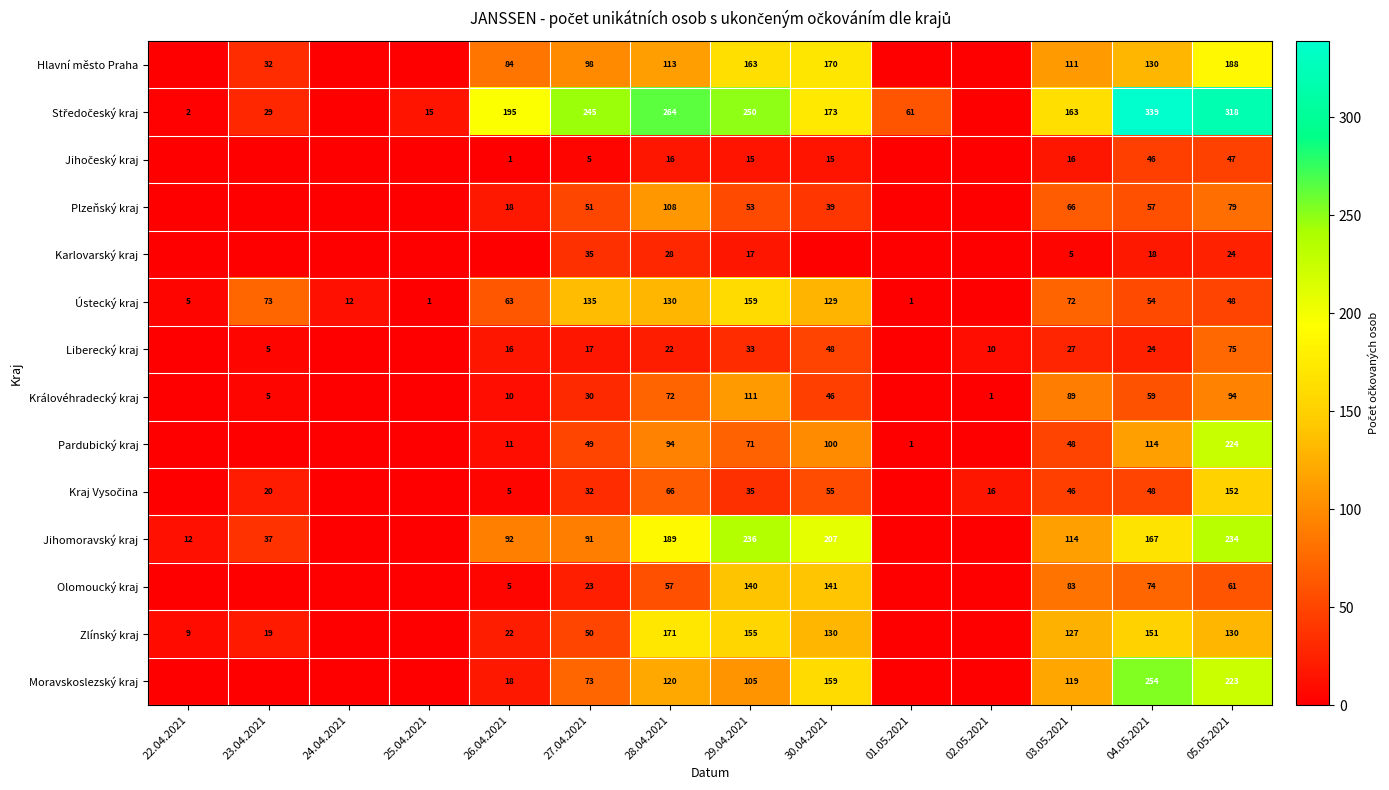

What is the sum of all Karlovarský kraj values?

127